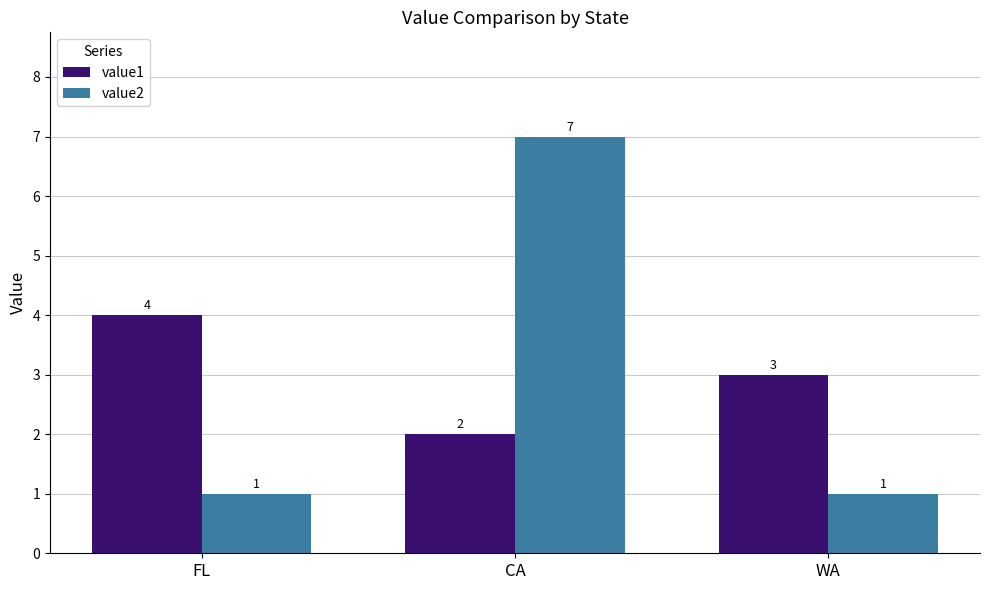

At CA, list the series in order from largest to smallest.

value2, value1